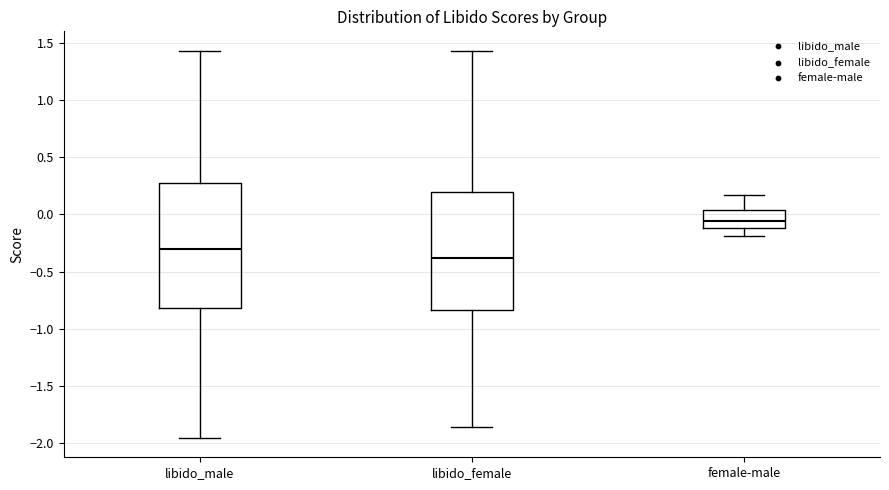

Where does the upper whisker of the box for libido_female end on the y-axis? The values are not printed on the chart, so give them approximately, as read against the axis.

1.45